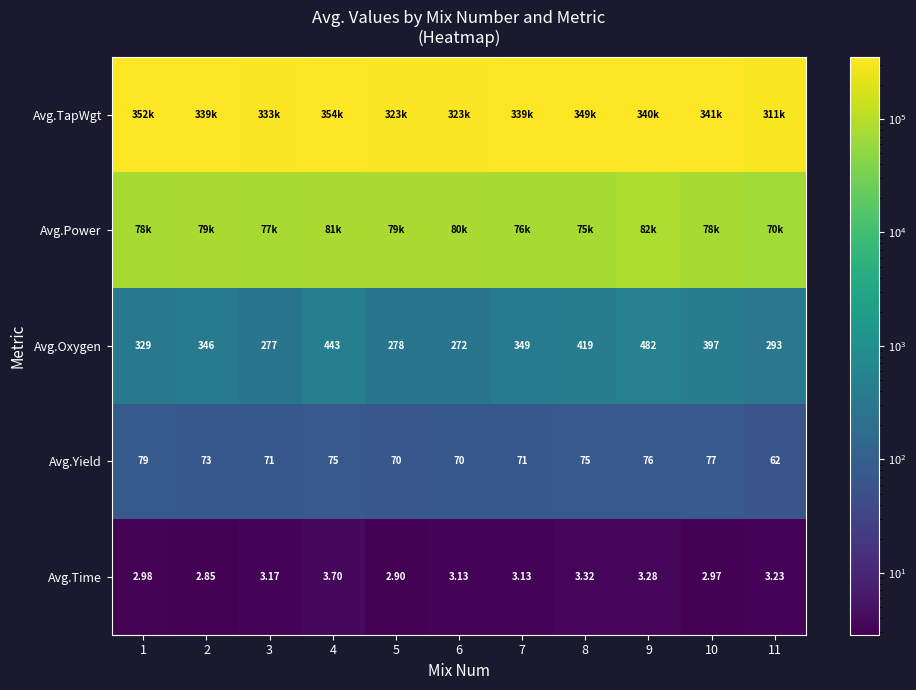

Which series has the largest total across all categories?

Avg.TapWgt